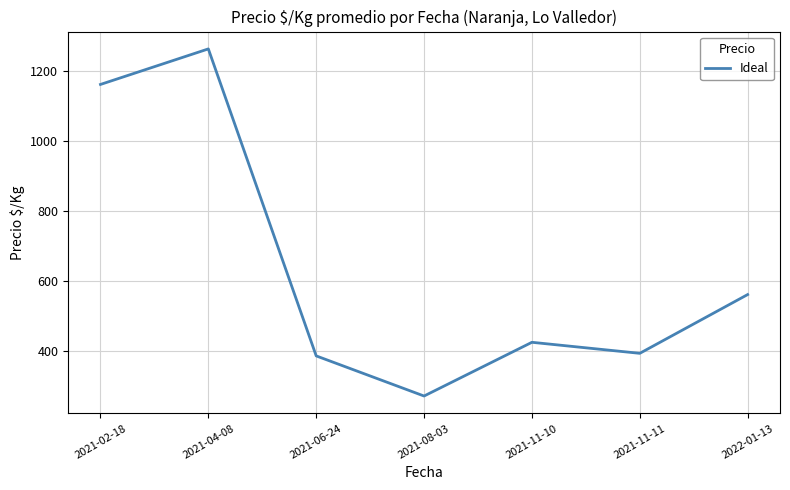

Which label corresponds to the smallest value in the chart?

2021-08-03